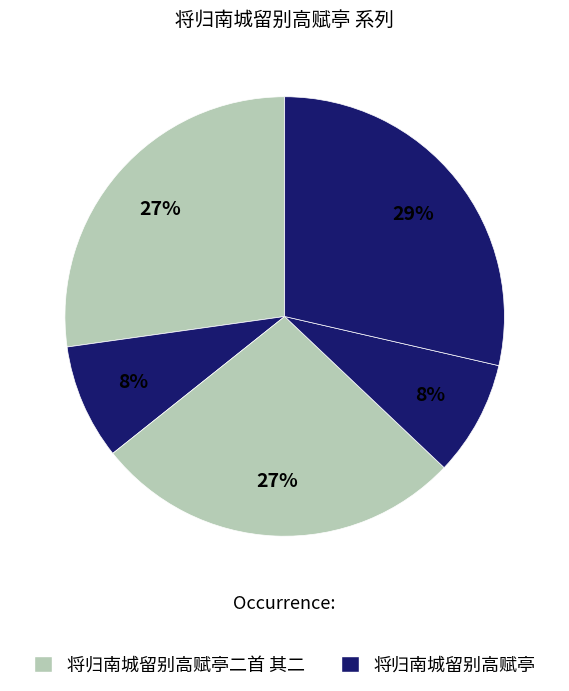

How many segments does this pie chart have?

5